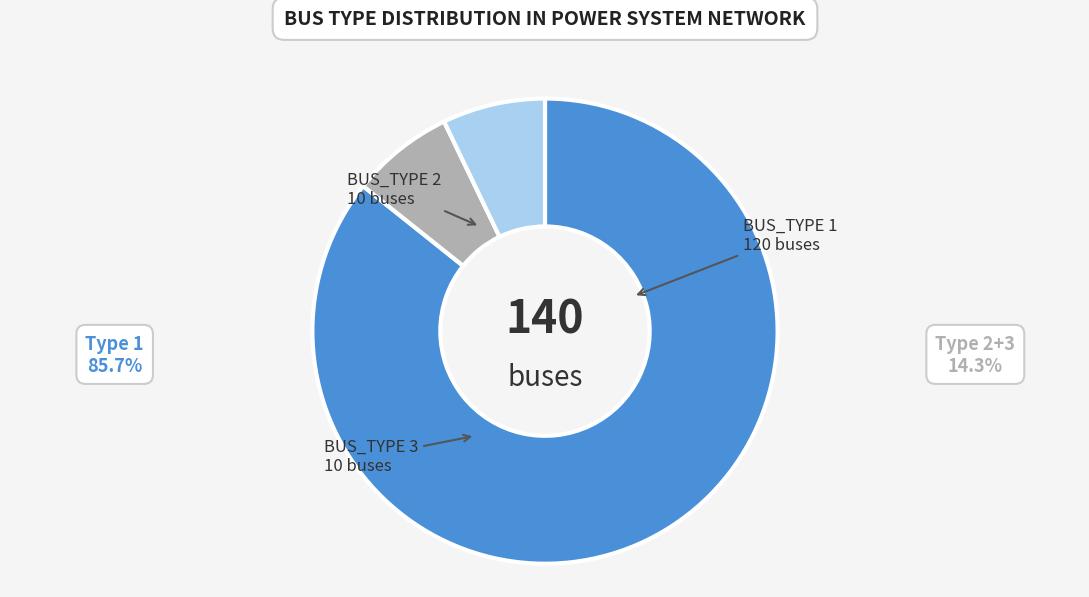

How many slices are in this pie chart?

3